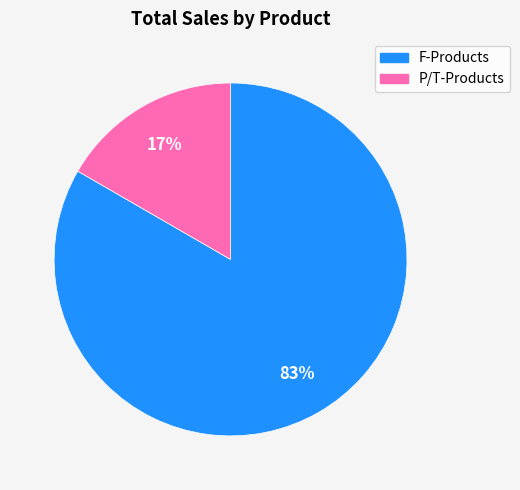

Does any single category account for the majority?

Yes